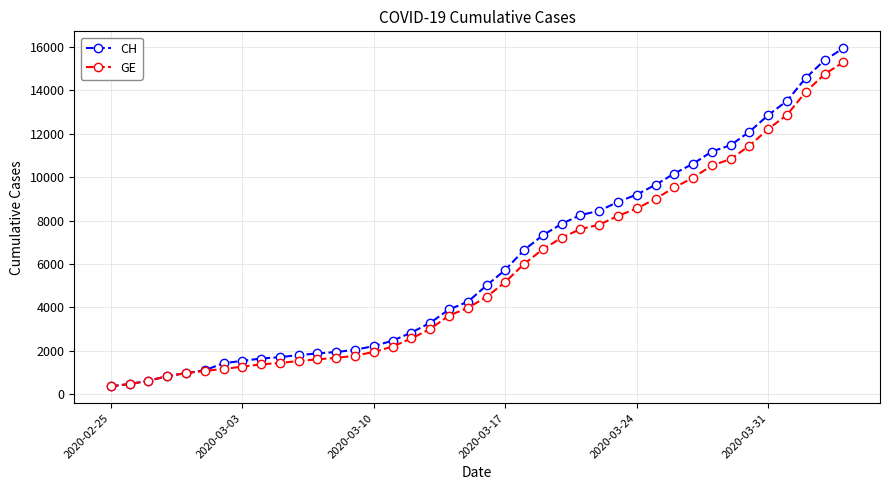

Which series has the largest range (max minus min)?

CH